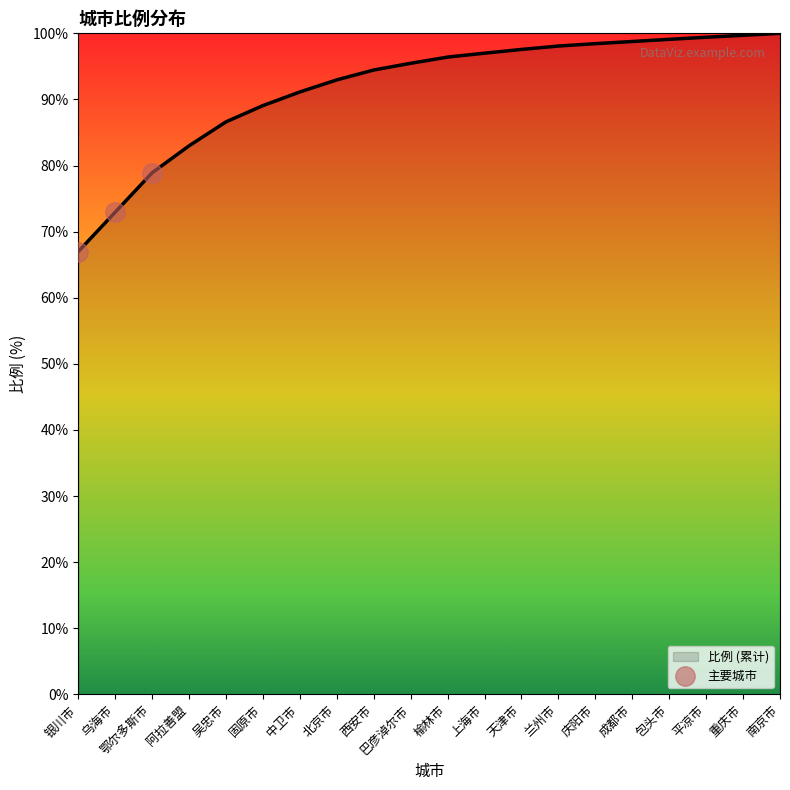

Approximately how many times larger is the value at 鄂尔多斯市 compared to 银川市?

1.2